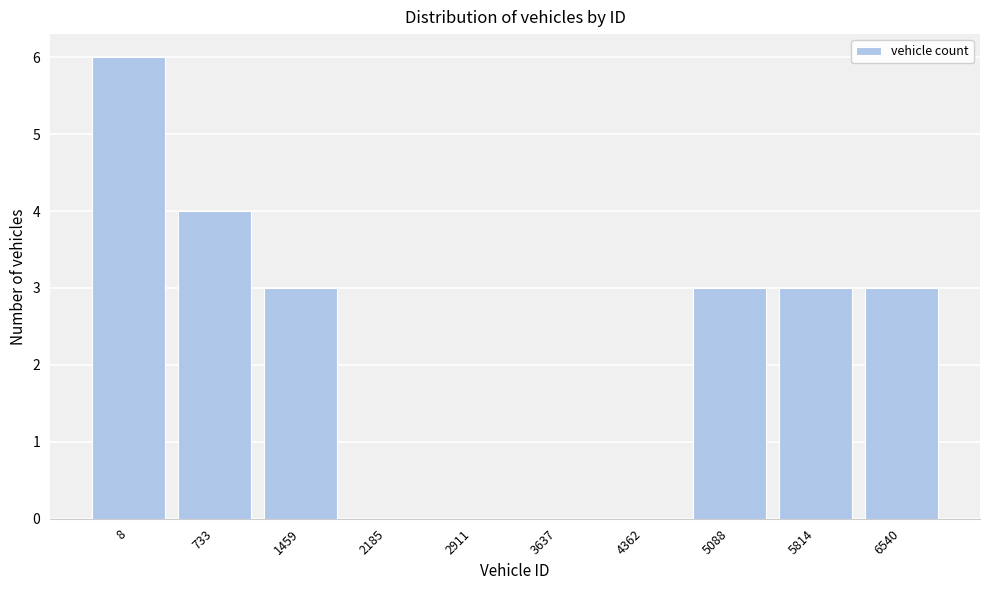

Reading left to right, list all the values displayed in this chart.

8=6	733=4	1459=3	2185=0	2911=0	3637=0	4362=0	5088=3	5814=3	6540=3